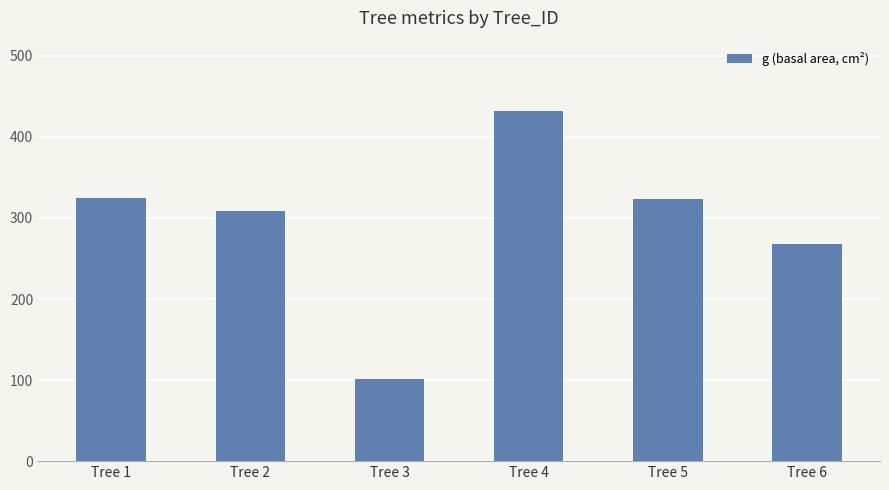

Which label corresponds to the largest value in the chart?

Tree 4